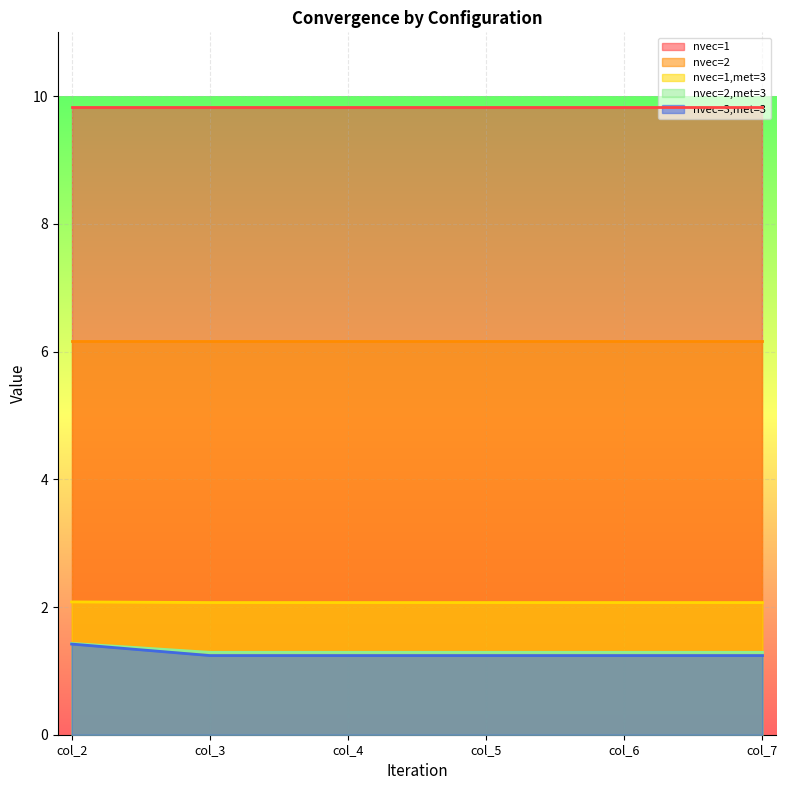

What is the difference between the highest and lowest values at col_5?

8.6